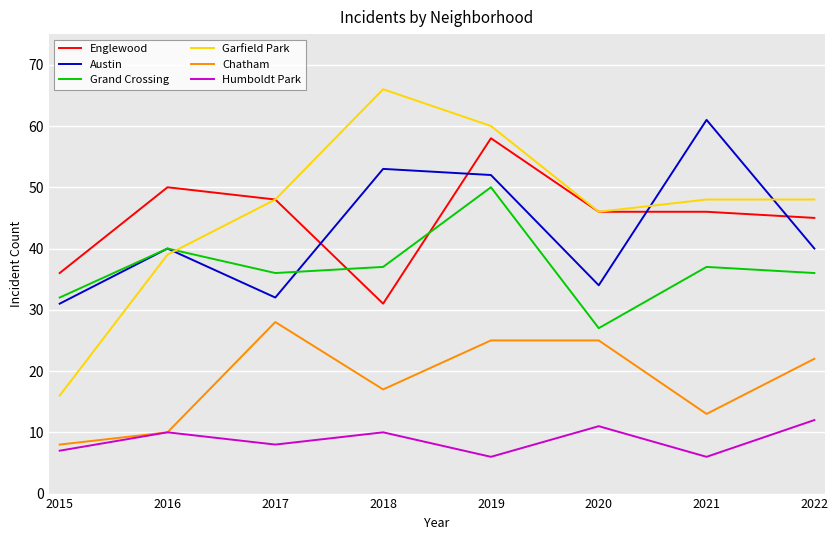

True or false: Englewood and Chatham intersect in this chart.

False